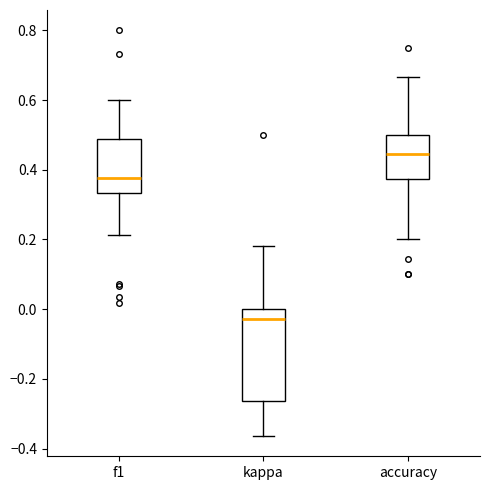

Reading left to right, transcribe this box plot: for each box, give where its median line is, the range the box spans, and where its two whiskers end, as read against the y-axis. The values are not printed on the chart, so give them approximately, as read against the axis.

f1: median 0.38, box 0.34 to 0.48, whiskers 0.22 to 0.60
kappa: median -0.02, box -0.26 to 0.00, whiskers -0.36 to 0.18
accuracy: median 0.44, box 0.38 to 0.50, whiskers 0.20 to 0.66